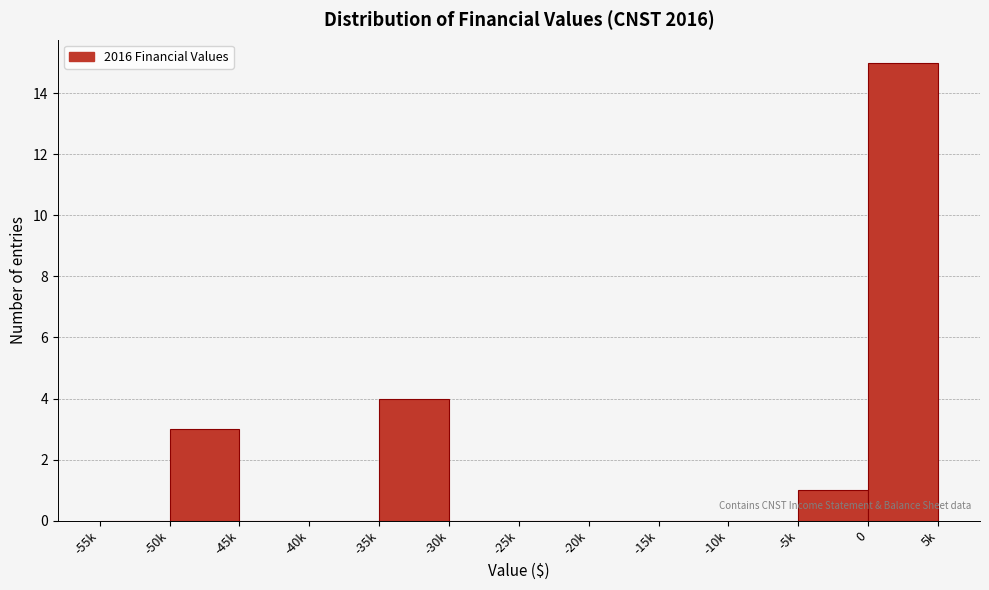

Reading left to right, transcribe all the data shown in this chart.

-55k=0	-50k=3	-45k=0	-40k=0	-35k=4	-30k=0	-25k=0	-20k=0	-15k=0	-10k=0	-5k=1	0=15